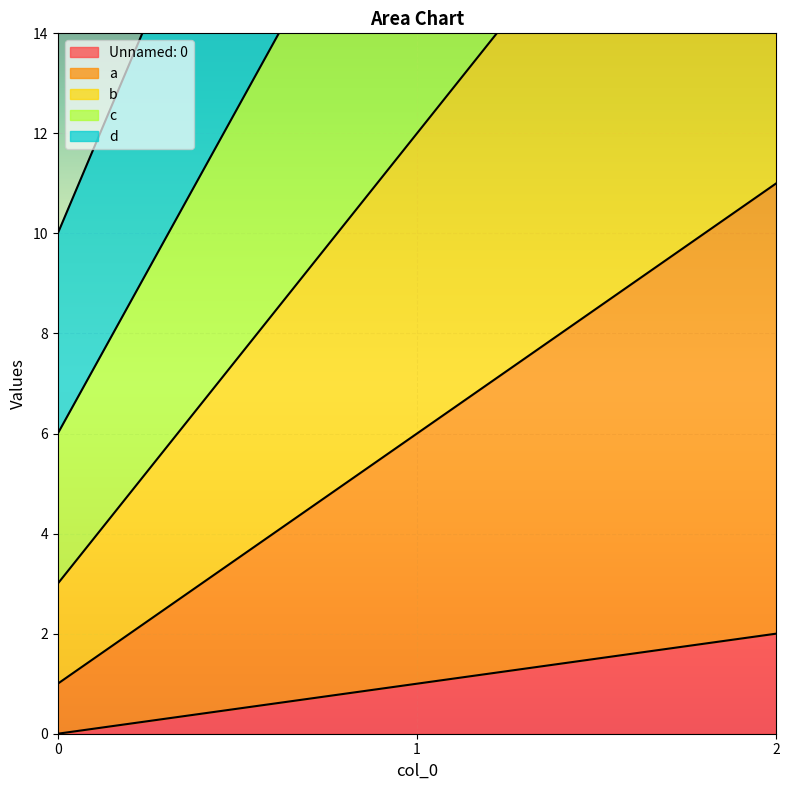

The Unnamed: 0 series shows 2 at 2. True or false?

True